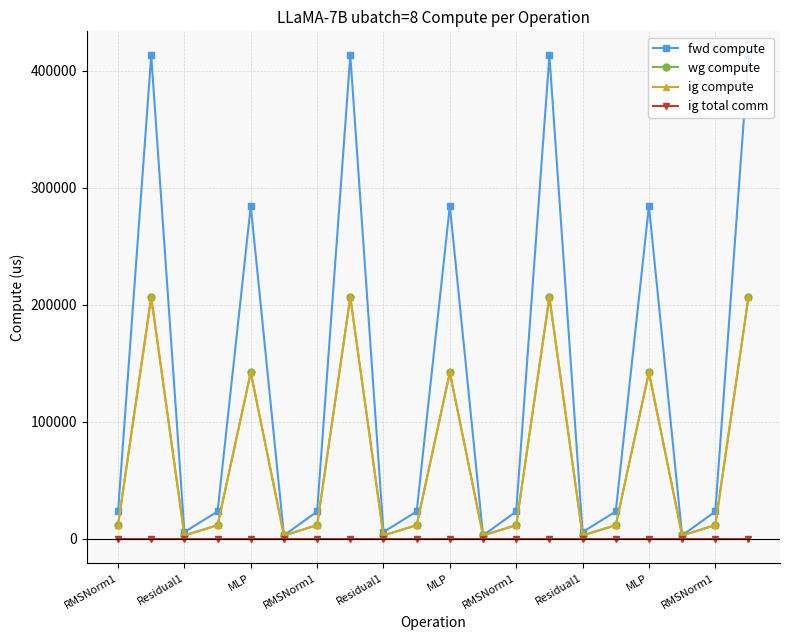

Reading right to left, transcribe all the data shown in this chart.

fwd compute: 413140.3	23367.2	2898.1	284520.9	23367.2	5796.1	413140.3	23367.2	2898.1	284520.9	23367.2	5796.1	413140.3	23367.2	2898.1	284520.9	23367.2	5796.1	413140.3	23367.2
wg compute: 206570.1	11683.6	2898.1	142260.5	11683.6	2898.1	206570.1	11683.6	2898.1	142260.5	11683.6	2898.1	206570.1	11683.6	2898.1	142260.5	11683.6	2898.1	206570.1	11683.6
ig compute: 206570.1	11683.6	2898.1	142260.5	11683.6	2898.1	206570.1	11683.6	2898.1	142260.5	11683.6	2898.1	206570.1	11683.6	2898.1	142260.5	11683.6	2898.1	206570.1	11683.6
ig total comm: 0.0	0.0	0.0	0.0	0.0	0.0	0.0	0.0	0.0	0.0	0.0	0.0	0.0	0.0	0.0	0.0	0.0	0.0	0.0	0.0